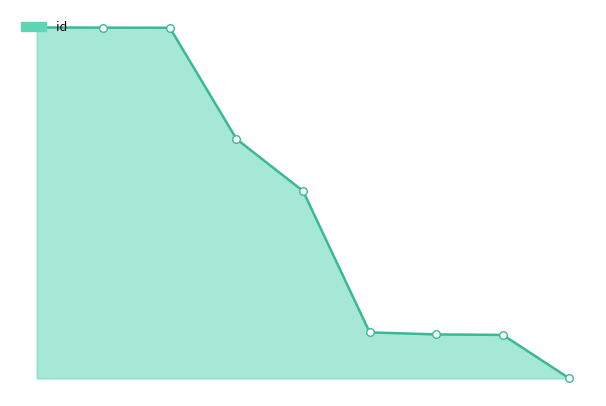

What is the change in value from 2 to 5?

-525234297